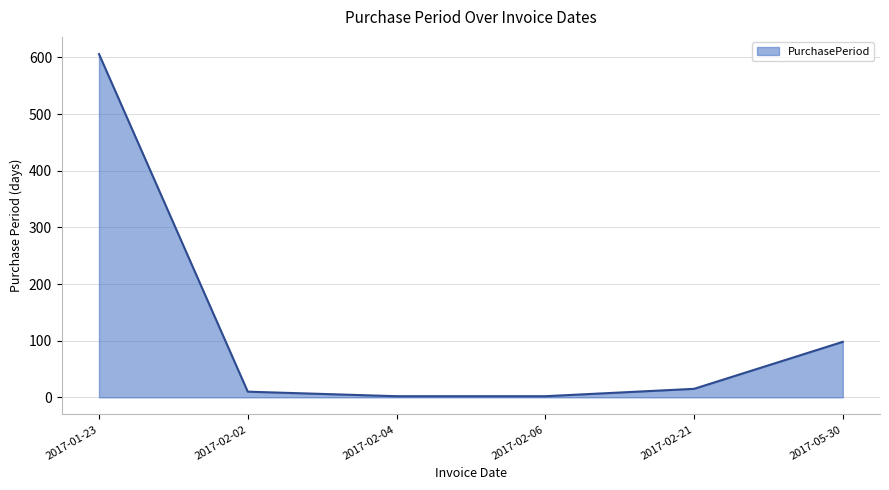

What is the greatest value displayed?

606